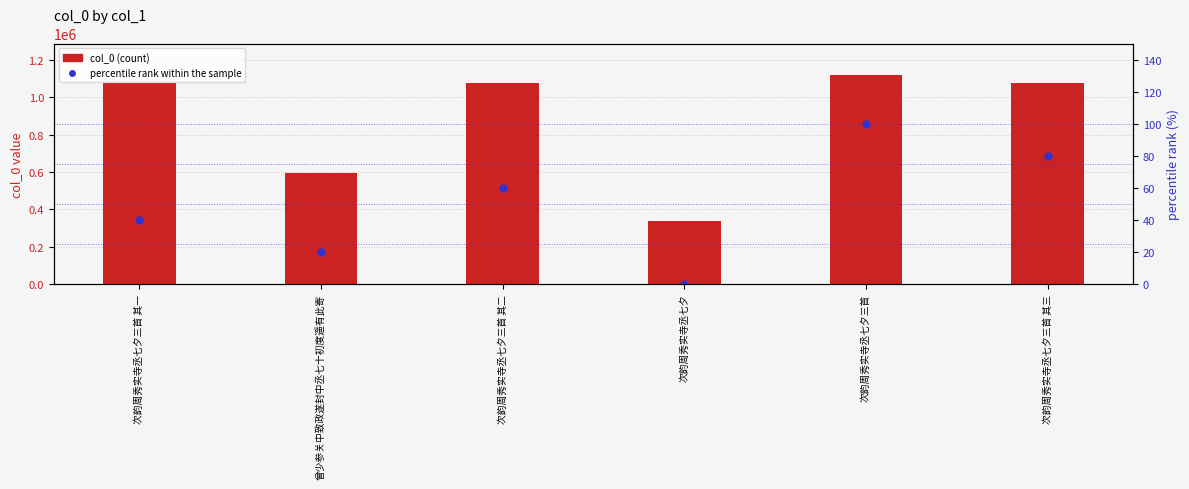

Is it true that col_0 equals 1075712 at 次韵周秀实寺丞七夕三首 其三?

True